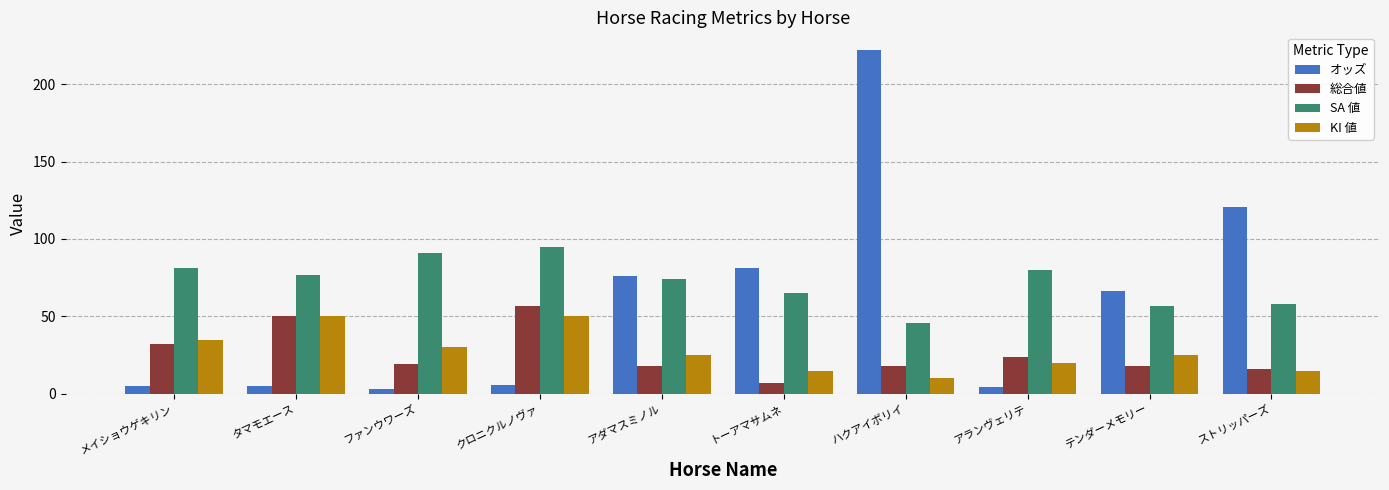

Rank the series at メイショウゲキリン from highest to lowest value.

SA 値, KI 値, 総合値, オッズ